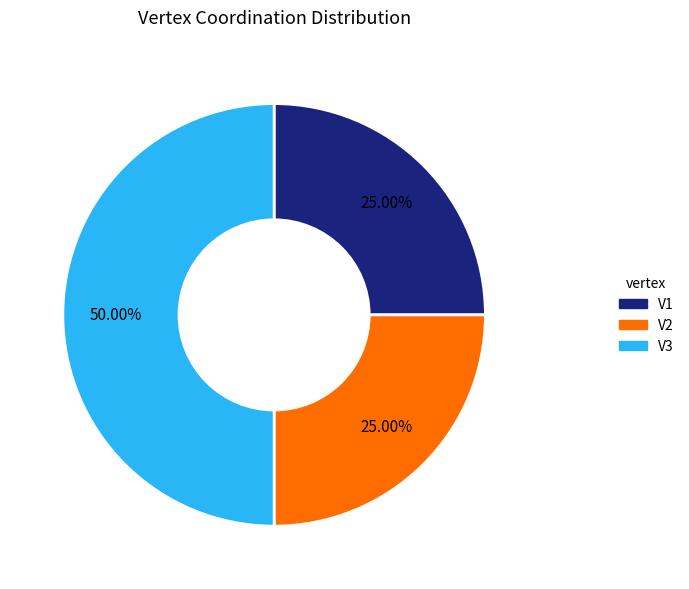

Is it true that V3 is 43% of the pie?

False